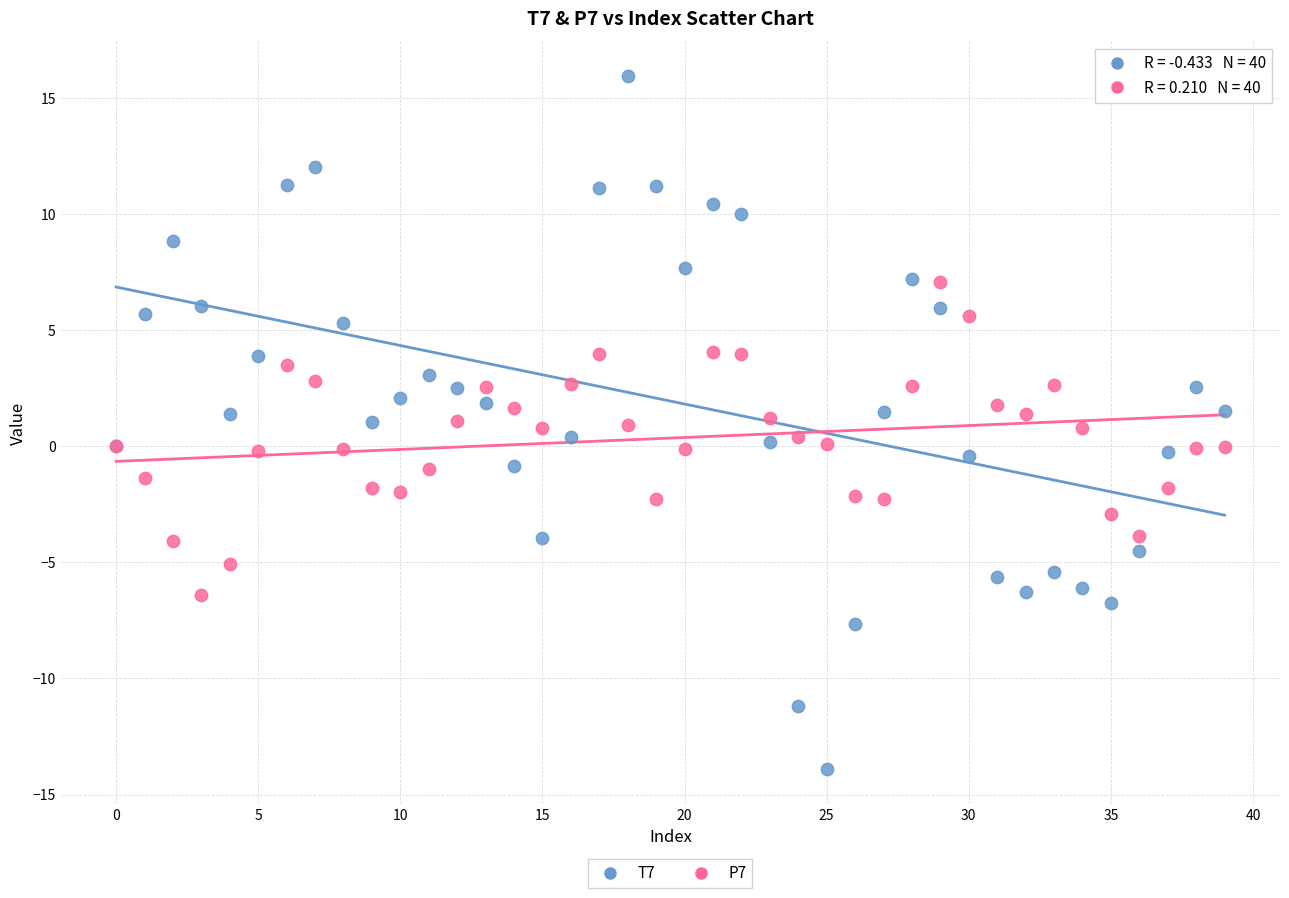

Which series has the largest Y range (max minus min)?

T7